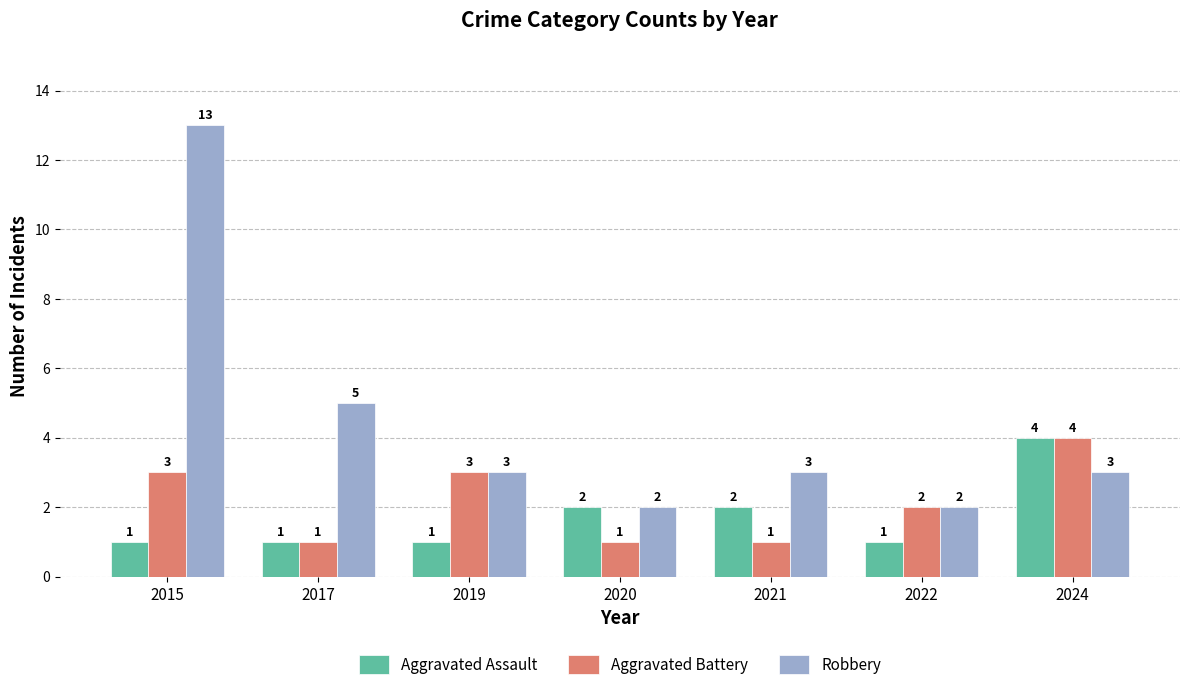

Reading right to left, what are all the values shown in this chart?

Aggravated Assault: 4	1	2	2	1	1	1
Aggravated Battery: 4	2	1	1	3	1	3
Robbery: 3	2	3	2	3	5	13